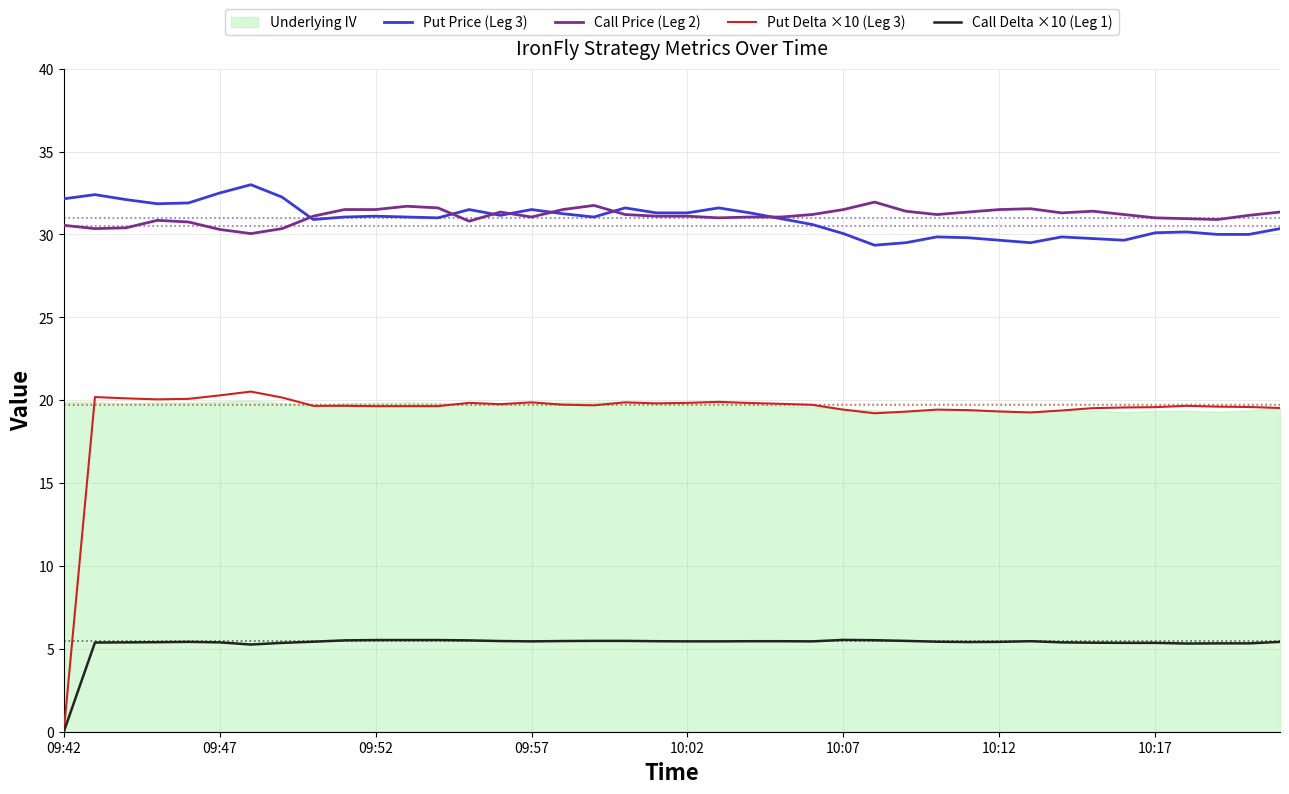

Does the chart display data point markers on the line(s)?

No